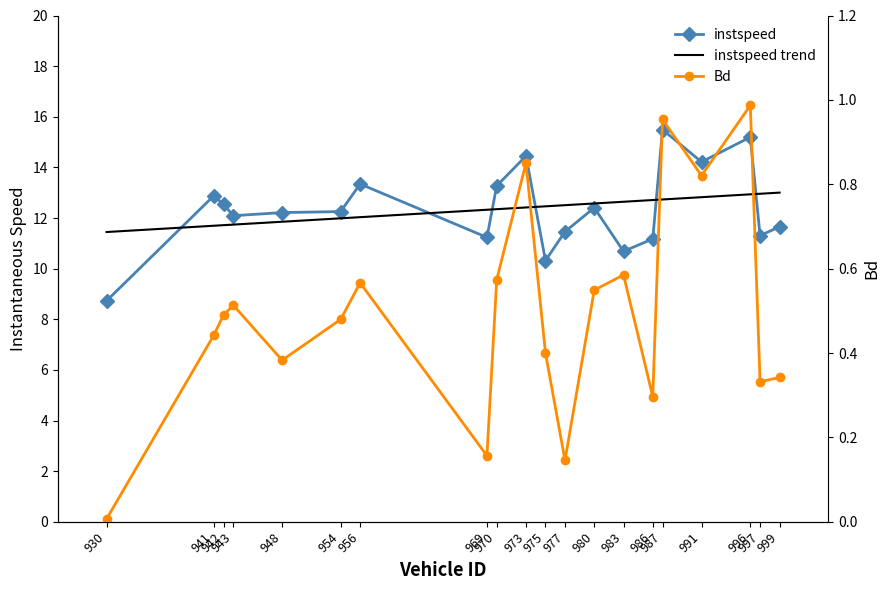

List the series in order of their peak value, highest first.

instspeed, Bd